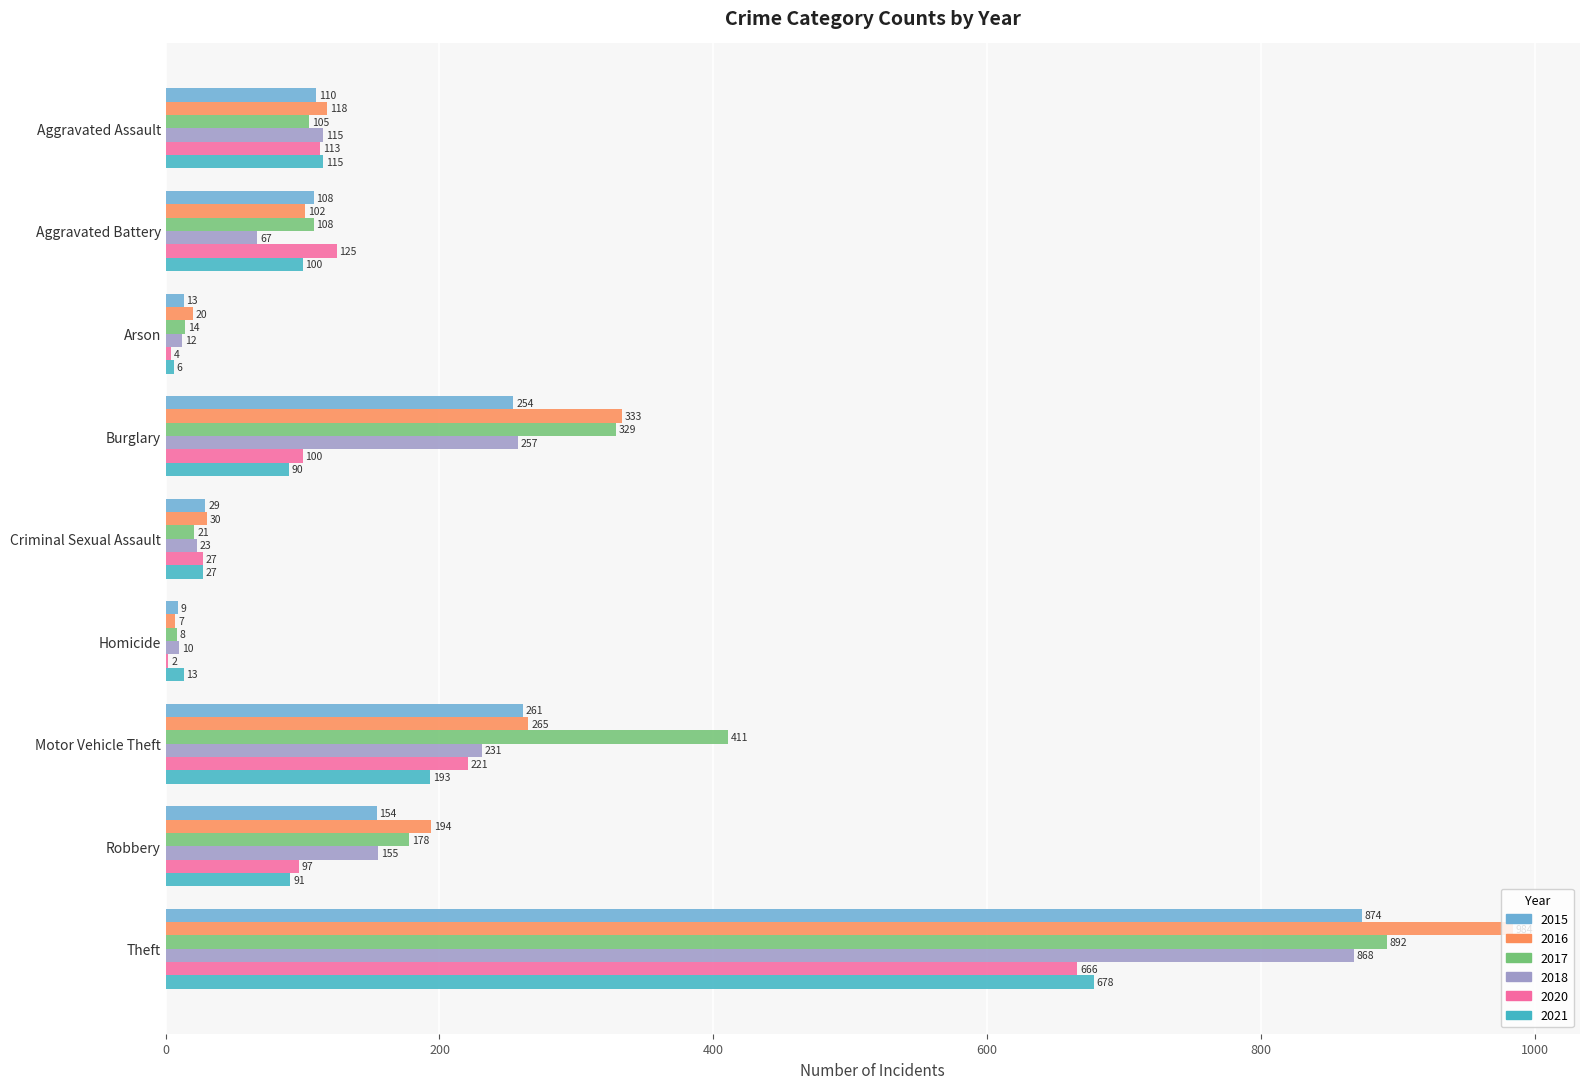

What is the sum of the 2016 values at Aggravated Assault and Criminal Sexual Assault?

148